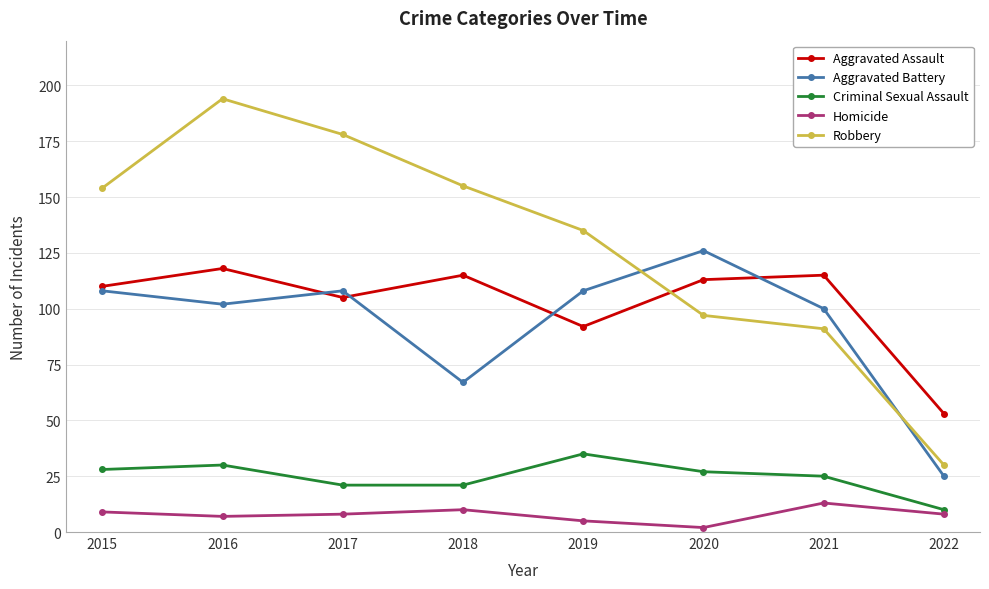

Where is Aggravated Battery nearest to the value 75?

2018